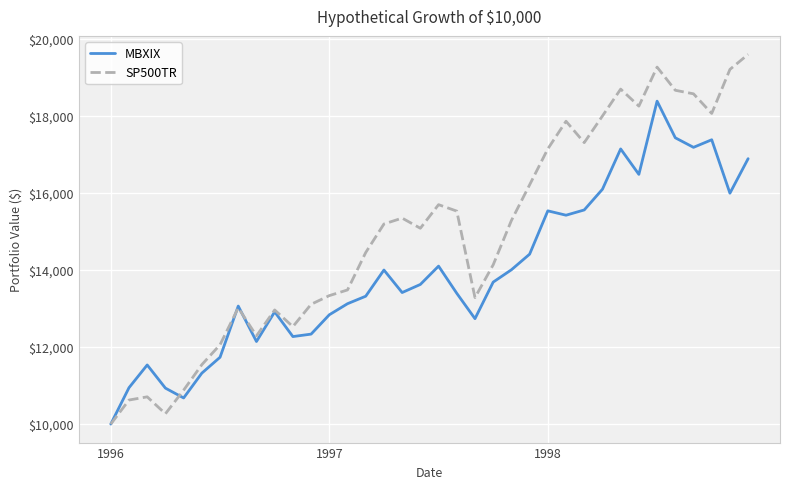

Rank the series by their average value, from lowest to highest.

MBXIX, SP500TR